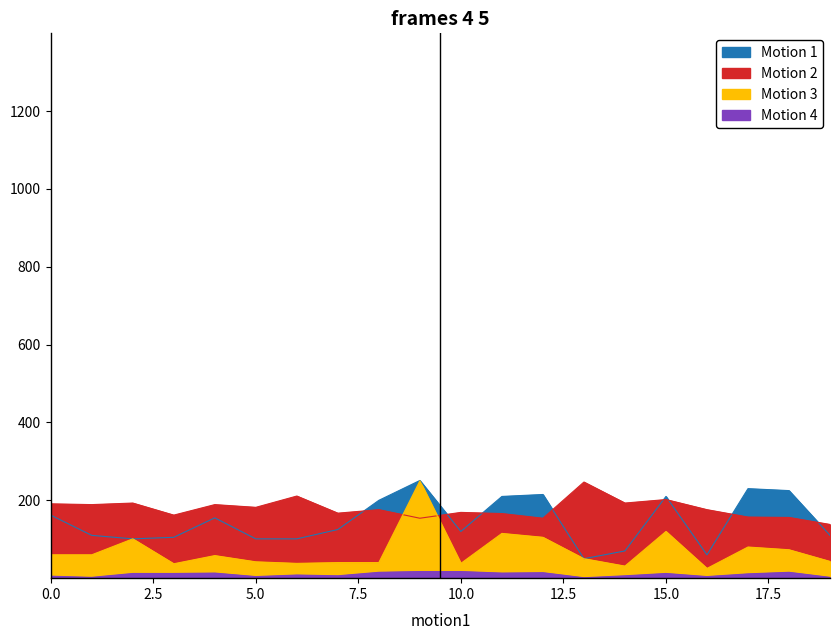

Count the number of categories in the chart.

20